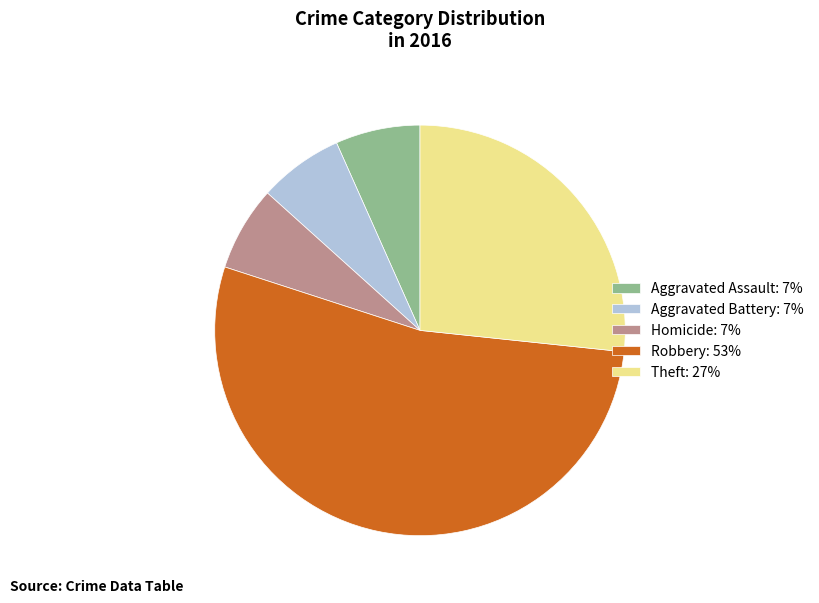

Is it true that Aggravated Battery: 7% is 19% of the pie?

False